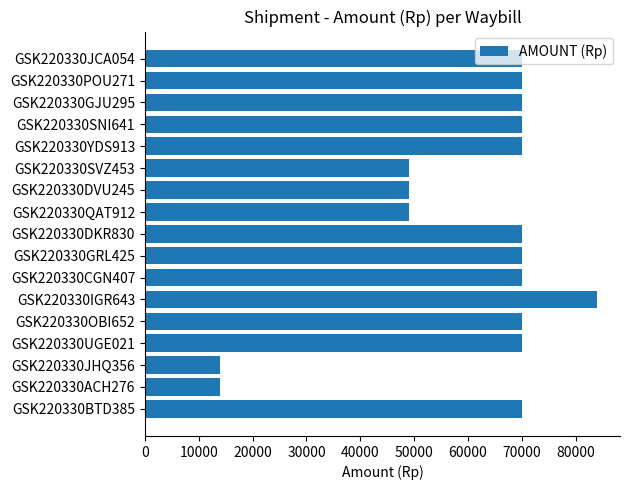

What is the label of the 3rd bar from the top?

GSK220330GJU295